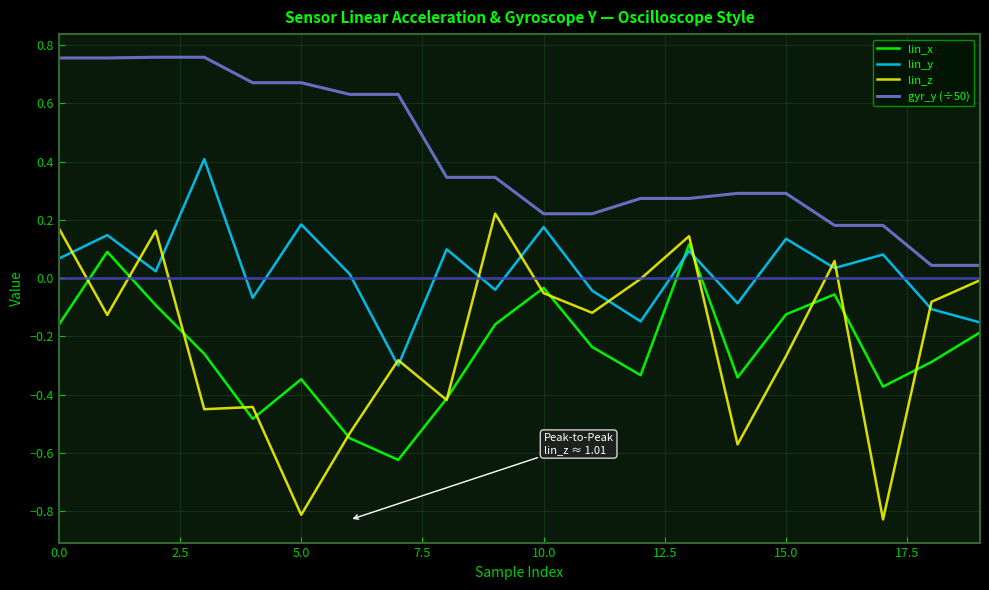

Which series ends up on top after the final intersection of lin_x and lin_y?

lin_y